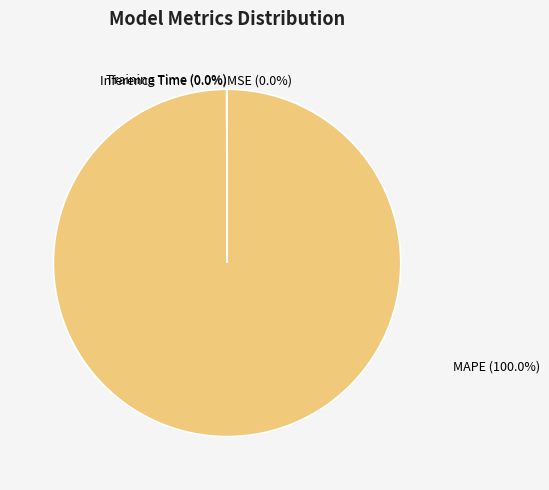

Does any single category account for the majority?

Yes